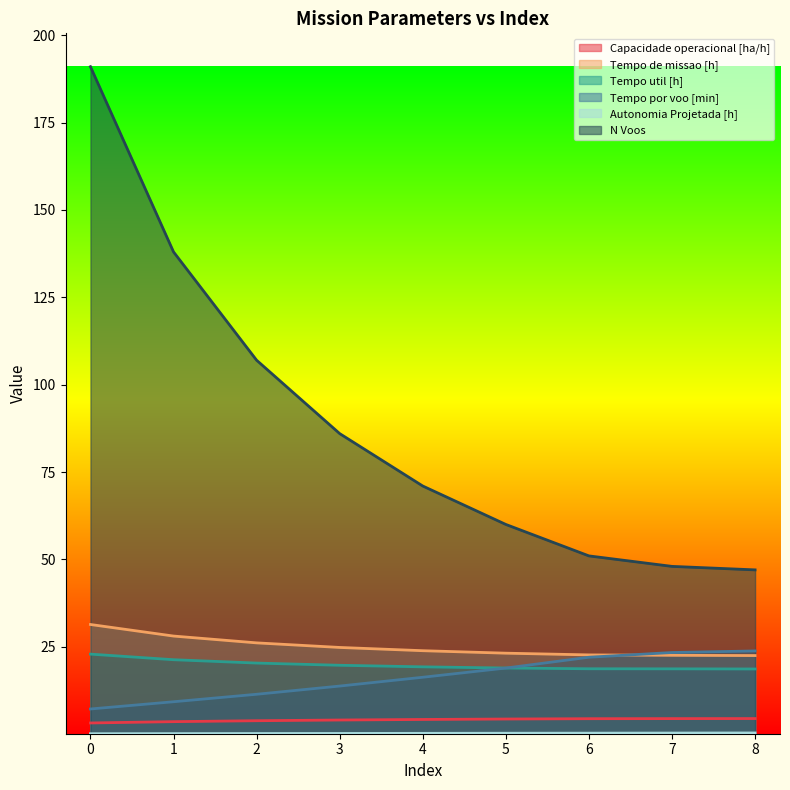

True or false: Tempo de missao [h] and Capacidade operacional [ha/h] intersect in this chart.

False